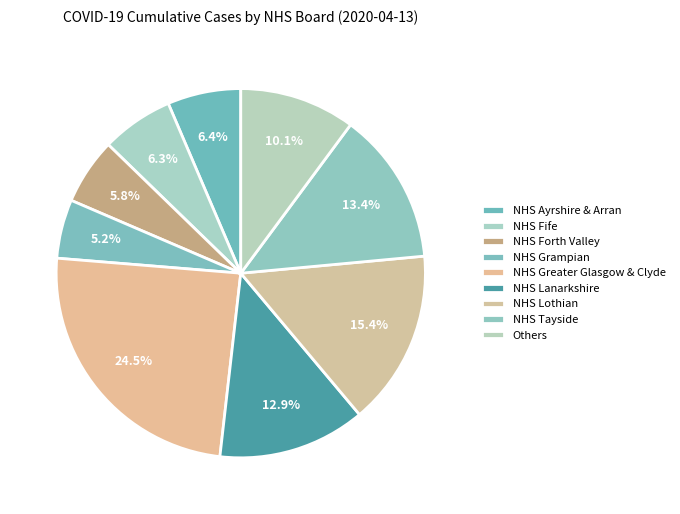

Is there any slice that represents more than half of the pie?

No